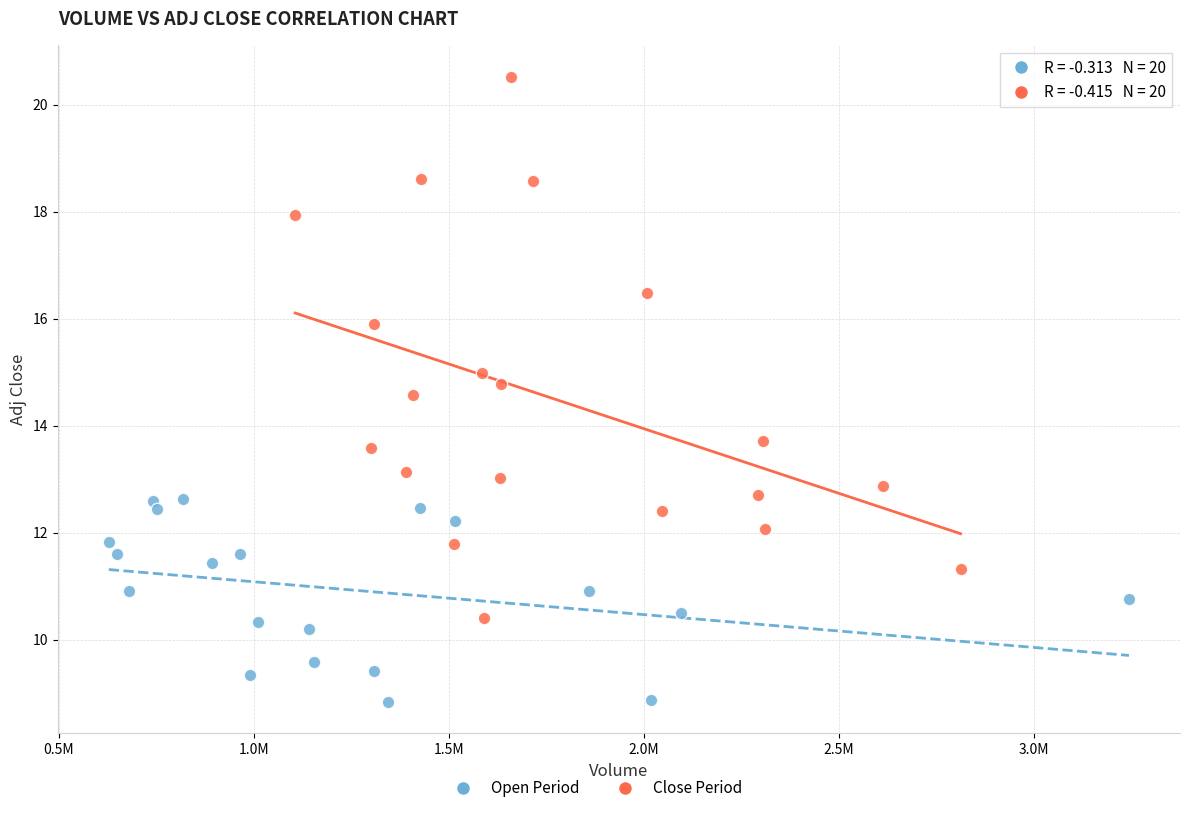

Which series contains the highest Y value?

Close Period